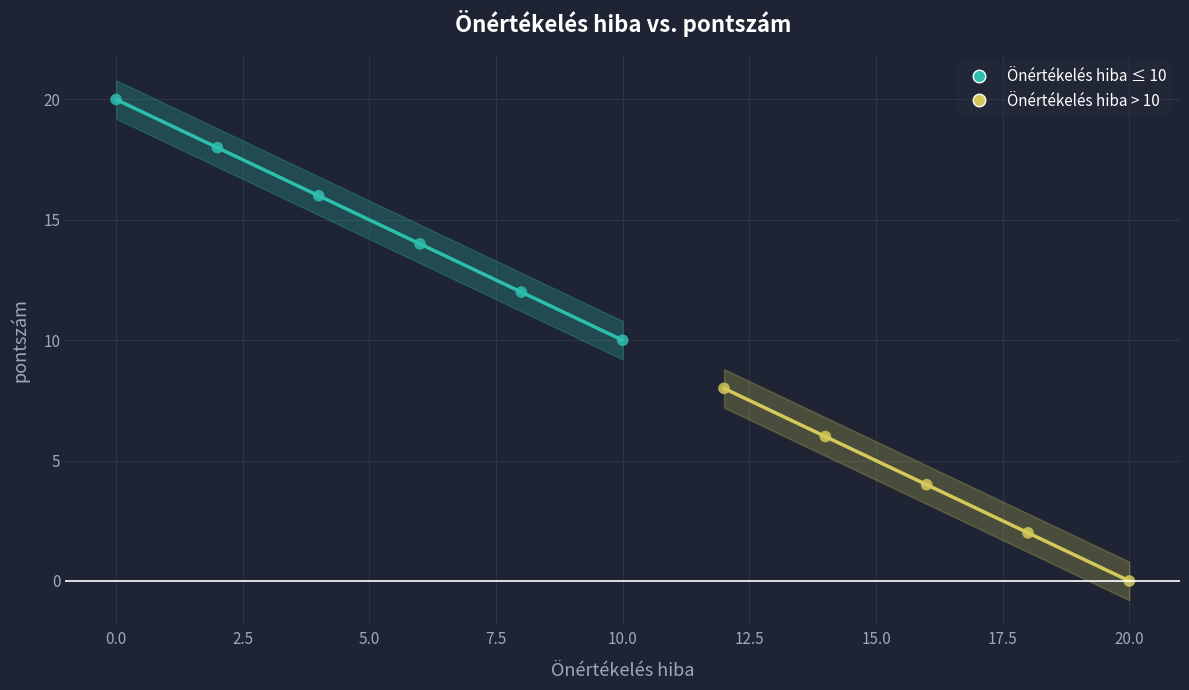

Which series contains the lowest Y value?

Önértékelés hiba > 10